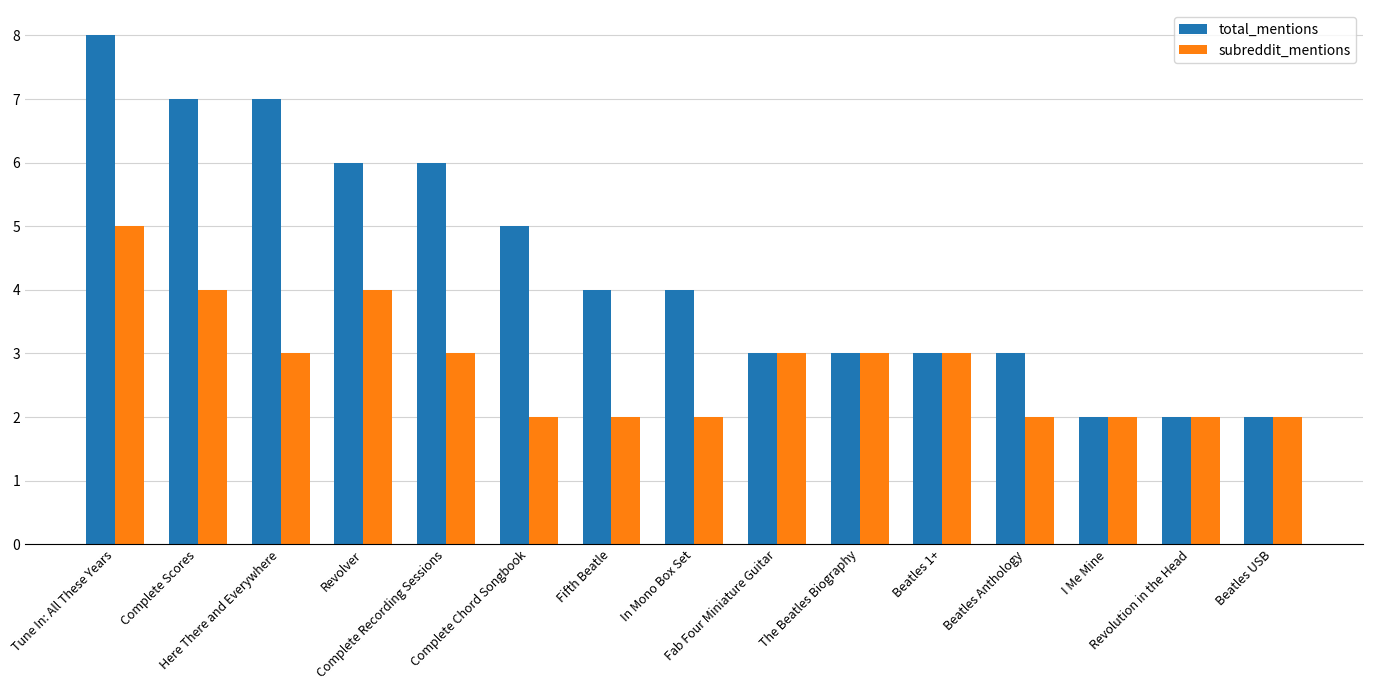

Which series has the largest range (max minus min)?

total_mentions